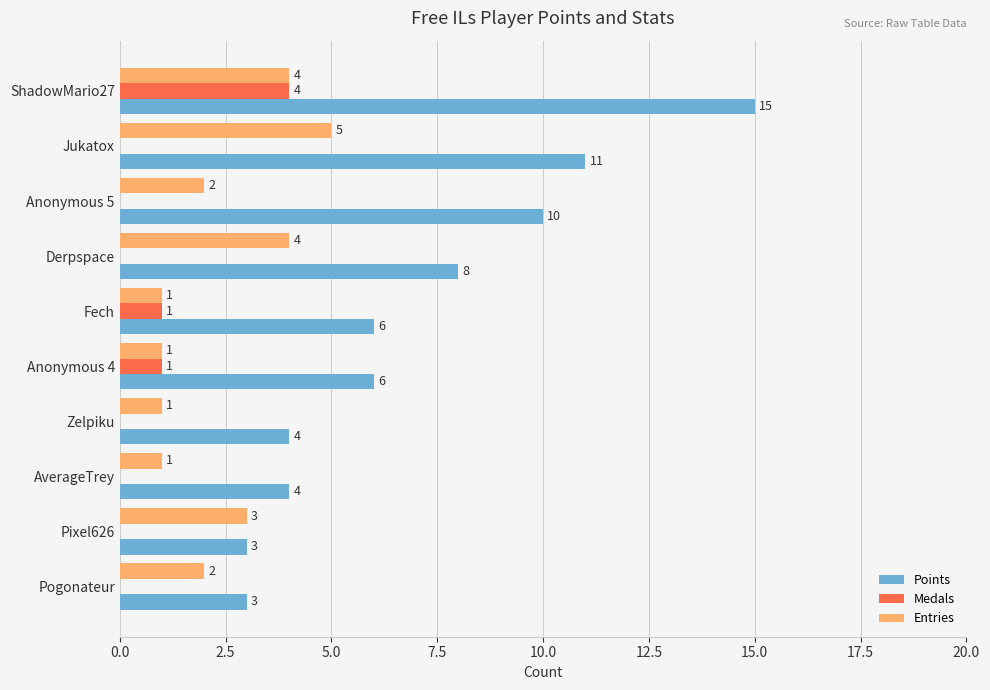

At which category is the sum across all series the highest?

ShadowMario27